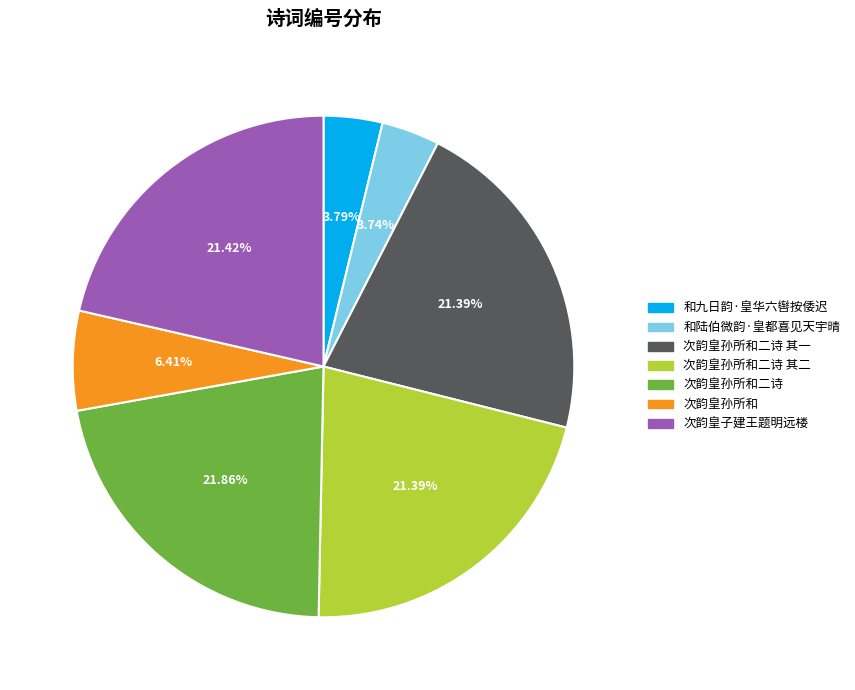

To the nearest percent, what is the average slice percentage?

14%